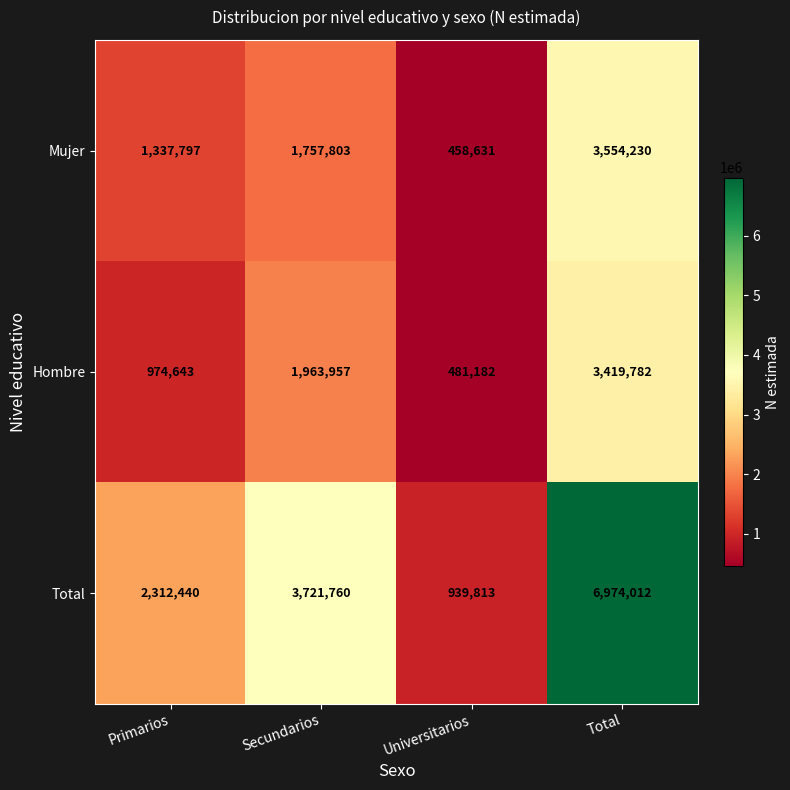

Rank the series at Primarios from lowest to highest value.

Hombre, Mujer, Total